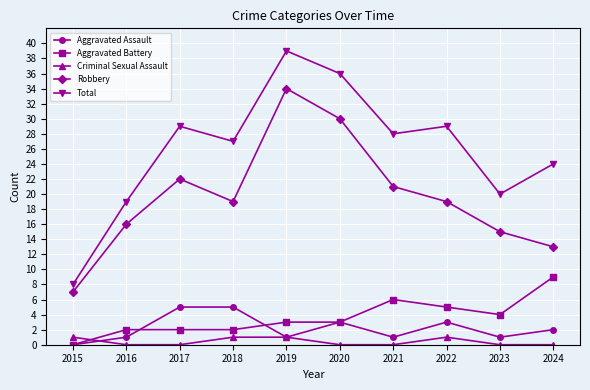

Which series has the largest total across all categories?

Total